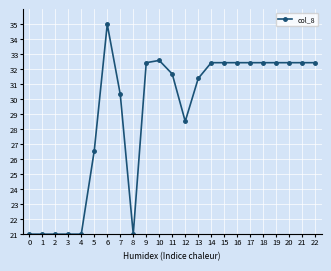

Reading left to right, list all the values displayed in this chart.

21.0	21.0	21.0	21.0	21.0	26.6	35.0	30.3	21.0	32.4	32.6	31.7	28.5	31.4	32.4	32.4	32.4	32.4	32.4	32.4	32.4	32.4	32.4